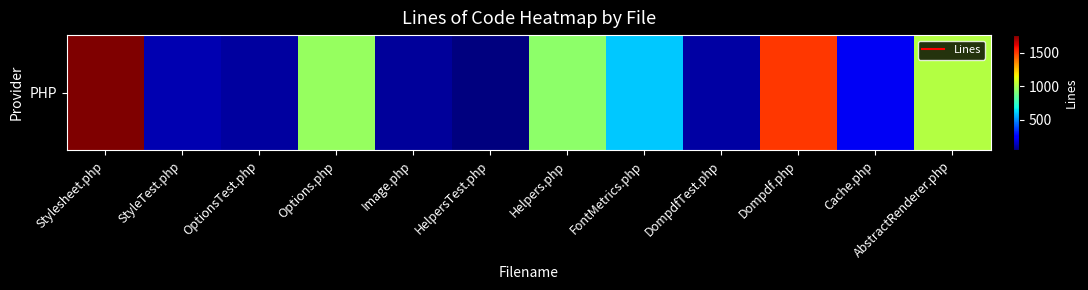

At which category does the chart reach its peak across all series?

Stylesheet.php